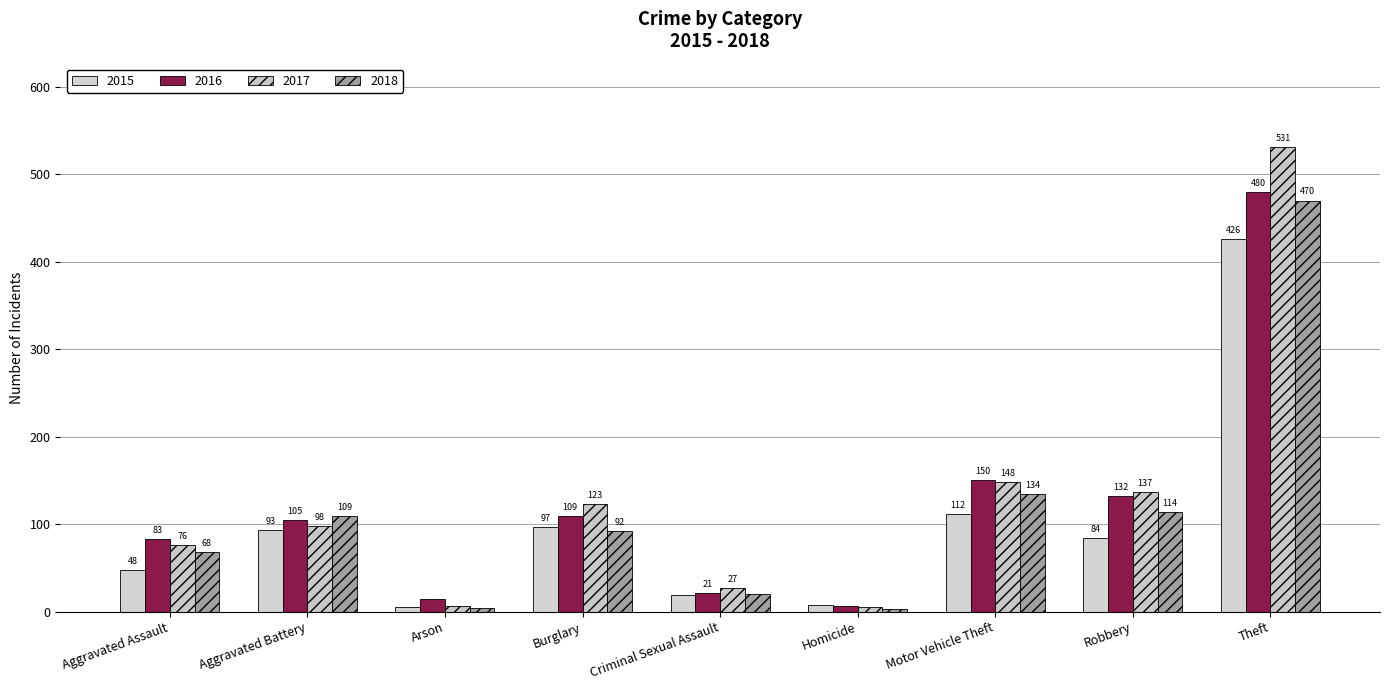

List the series in order of their peak value, highest first.

2017, 2016, 2018, 2015